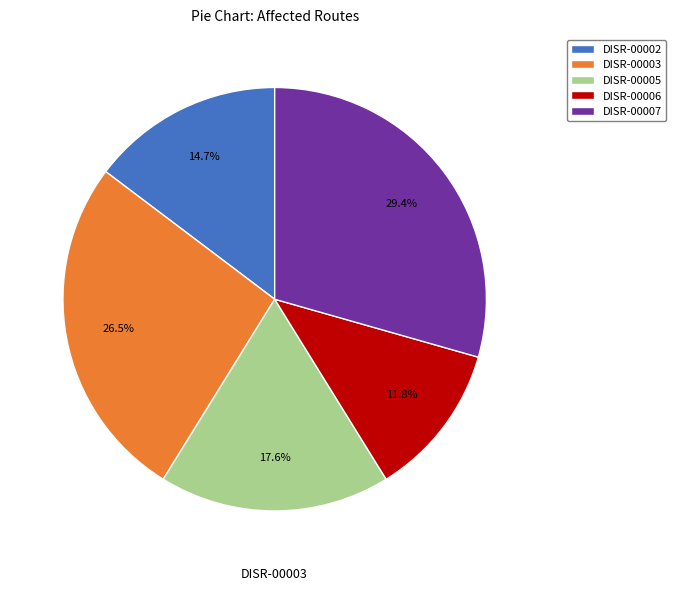

Does DISR-00007 represent more than half of the total?

No